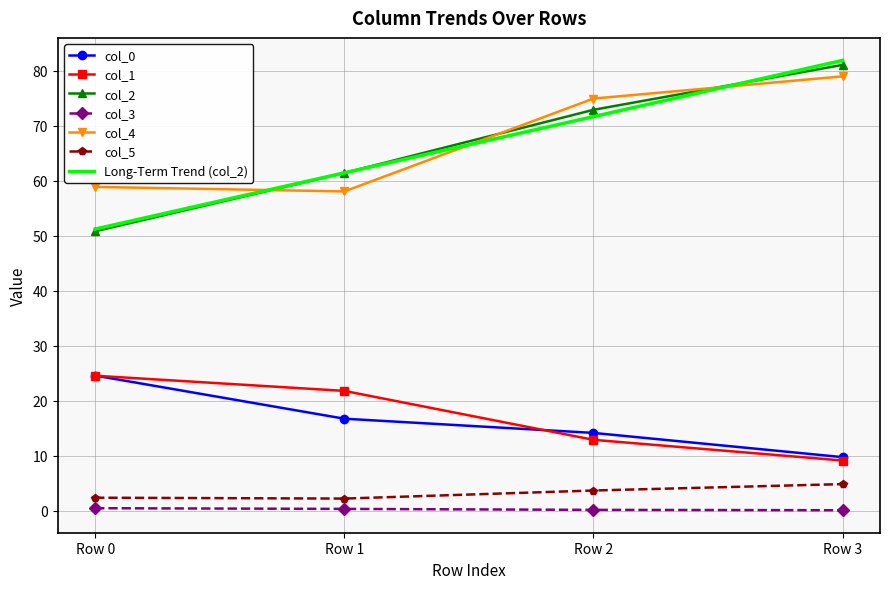

The col_4 series shows 79.0 at Row 3. True or false?

True